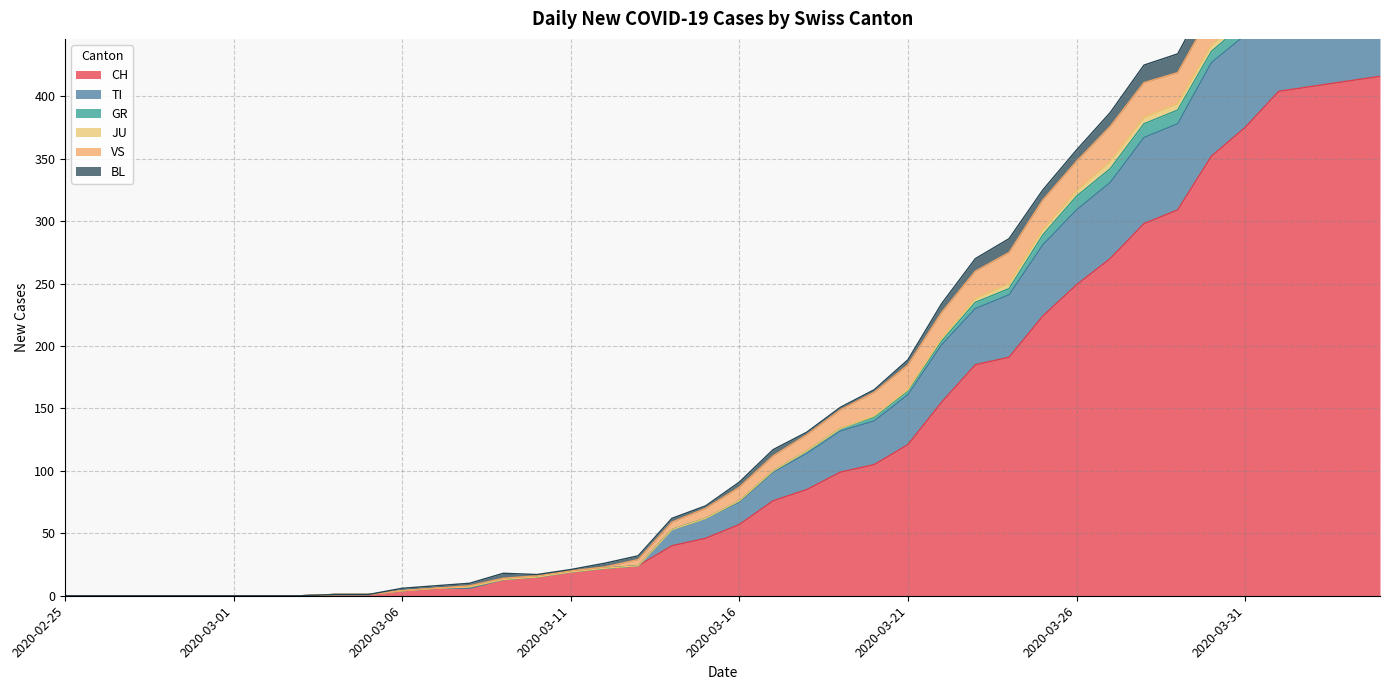

Reading right to left, extract all data points from this chart.

CH: 2020-04-04=416	2020-04-03=412	2020-04-02=408	2020-04-01=404	2020-03-31=375	2020-03-30=352	2020-03-29=309	2020-03-28=298	2020-03-27=270	2020-03-26=249	2020-03-25=224	2020-03-24=191	2020-03-23=185	2020-03-22=155	2020-03-21=121	2020-03-20=105	2020-03-19=99	2020-03-18=85	2020-03-17=76	2020-03-16=57	2020-03-15=46	2020-03-14=40	2020-03-13=24	2020-03-12=22	2020-03-11=19	2020-03-10=15	2020-03-09=13	2020-03-08=6	2020-03-07=6	2020-03-06=4	2020-03-05=1	2020-03-04=1	2020-03-03=0	2020-03-02=0	2020-03-01=0	2020-02-29=0	2020-02-28=0	2020-02-27=0	2020-02-26=0	2020-02-25=0
TI: 2020-04-04=72	2020-04-03=75	2020-04-02=75	2020-04-01=76	2020-03-31=74	2020-03-30=75	2020-03-29=69	2020-03-28=69	2020-03-27=61	2020-03-26=60	2020-03-25=57	2020-03-24=50	2020-03-23=45	2020-03-22=46	2020-03-21=40	2020-03-20=35	2020-03-19=33	2020-03-18=29	2020-03-17=23	2020-03-16=18	2020-03-15=16	2020-03-14=13	2020-03-13=0	2020-03-12=0	2020-03-11=0	2020-03-10=0	2020-03-09=0	2020-03-08=0	2020-03-07=0	2020-03-06=0	2020-03-05=0	2020-03-04=0	2020-03-03=0	2020-03-02=0	2020-03-01=0	2020-02-29=0	2020-02-28=0	2020-02-27=0	2020-02-26=0	2020-02-25=0
GR: 2020-04-04=10	2020-04-03=10	2020-04-02=11	2020-04-01=11	2020-03-31=10	2020-03-30=9	2020-03-29=11	2020-03-28=11	2020-03-27=11	2020-03-26=11	2020-03-25=8	2020-03-24=5	2020-03-23=5	2020-03-22=3	2020-03-21=3	2020-03-20=3	2020-03-19=2	2020-03-18=2	2020-03-17=1	2020-03-16=1	2020-03-15=0	2020-03-14=0	2020-03-13=0	2020-03-12=0	2020-03-11=0	2020-03-10=0	2020-03-09=0	2020-03-08=1	2020-03-07=0	2020-03-06=0	2020-03-05=0	2020-03-04=0	2020-03-03=0	2020-03-02=0	2020-03-01=0	2020-02-29=0	2020-02-28=0	2020-02-27=0	2020-02-26=0	2020-02-25=0
JU: 2020-04-04=3	2020-04-03=3	2020-04-02=3	2020-04-01=5	2020-03-31=5	2020-03-30=5	2020-03-29=5	2020-03-28=5	2020-03-27=6	2020-03-26=4	2020-03-25=4	2020-03-24=4	2020-03-23=3	2020-03-22=2	2020-03-21=1	2020-03-20=1	2020-03-19=0	2020-03-18=0	2020-03-17=0	2020-03-16=0	2020-03-15=0	2020-03-14=0	2020-03-13=0	2020-03-12=0	2020-03-11=0	2020-03-10=0	2020-03-09=0	2020-03-08=0	2020-03-07=0	2020-03-06=0	2020-03-05=0	2020-03-04=0	2020-03-03=0	2020-03-02=0	2020-03-01=0	2020-02-29=0	2020-02-28=0	2020-02-27=0	2020-02-26=0	2020-02-25=0
VS: 2020-04-04=28	2020-04-03=26	2020-04-02=28	2020-04-01=28	2020-03-31=27	2020-03-30=26	2020-03-29=25	2020-03-28=28	2020-03-27=28	2020-03-26=24	2020-03-25=24	2020-03-24=25	2020-03-23=22	2020-03-22=21	2020-03-21=20	2020-03-20=19	2020-03-19=15	2020-03-18=13	2020-03-17=12	2020-03-16=11	2020-03-15=8	2020-03-14=6	2020-03-13=5	2020-03-12=1	2020-03-11=1	2020-03-10=1	2020-03-09=1	2020-03-08=1	2020-03-07=0	2020-03-06=0	2020-03-05=0	2020-03-04=0	2020-03-03=0	2020-03-02=0	2020-03-01=0	2020-02-29=0	2020-02-28=0	2020-02-27=0	2020-02-26=0	2020-02-25=0
BL: 2020-04-04=19	2020-04-03=18	2020-04-02=18	2020-04-01=17	2020-03-31=18	2020-03-30=17	2020-03-29=15	2020-03-28=14	2020-03-27=11	2020-03-26=9	2020-03-25=8	2020-03-24=11	2020-03-23=10	2020-03-22=7	2020-03-21=4	2020-03-20=2	2020-03-19=2	2020-03-18=2	2020-03-17=5	2020-03-16=4	2020-03-15=2	2020-03-14=3	2020-03-13=3	2020-03-12=3	2020-03-11=1	2020-03-10=1	2020-03-09=4	2020-03-08=2	2020-03-07=2	2020-03-06=2	2020-03-05=0	2020-03-04=0	2020-03-03=0	2020-03-02=0	2020-03-01=0	2020-02-29=0	2020-02-28=0	2020-02-27=0	2020-02-26=0	2020-02-25=0